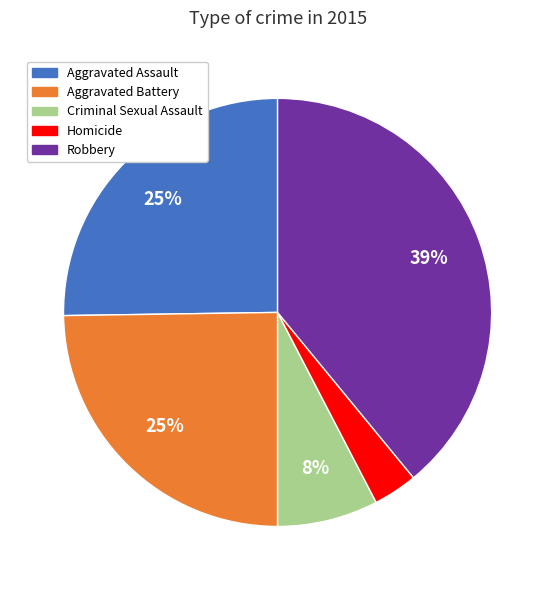

To the nearest percent, what portion does Aggravated Battery represent?

25%